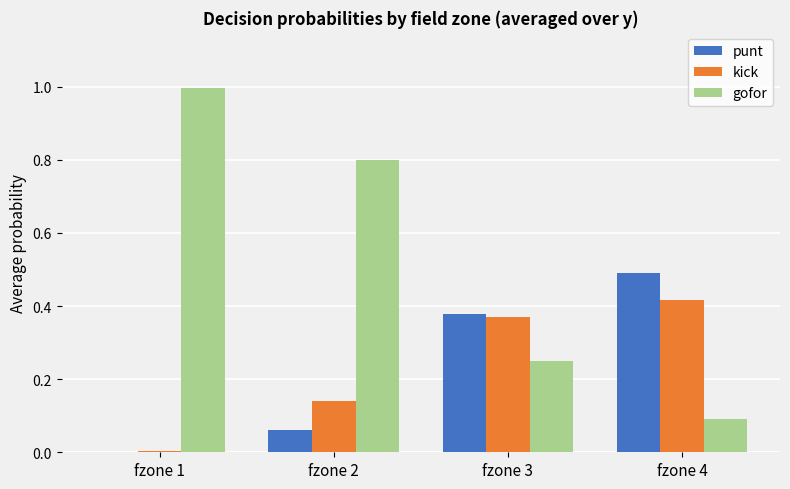

How many punt values are between 0 and 1?

4